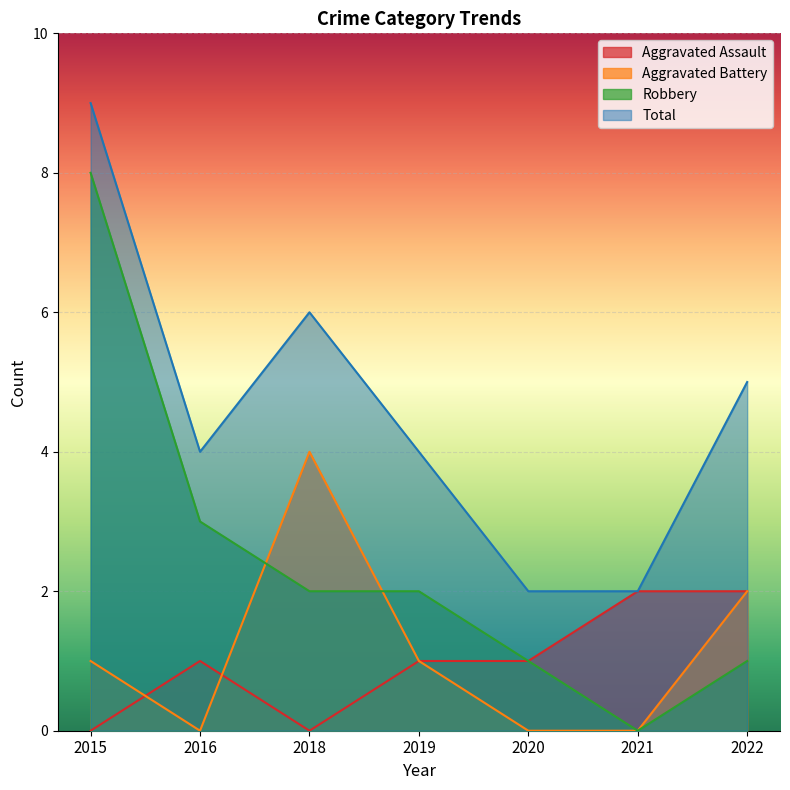

What is the total value across all series at 2019?

8